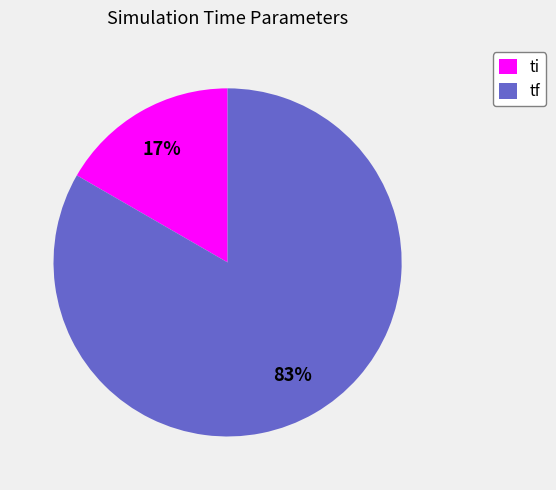

Which category accounts for the majority?

tf